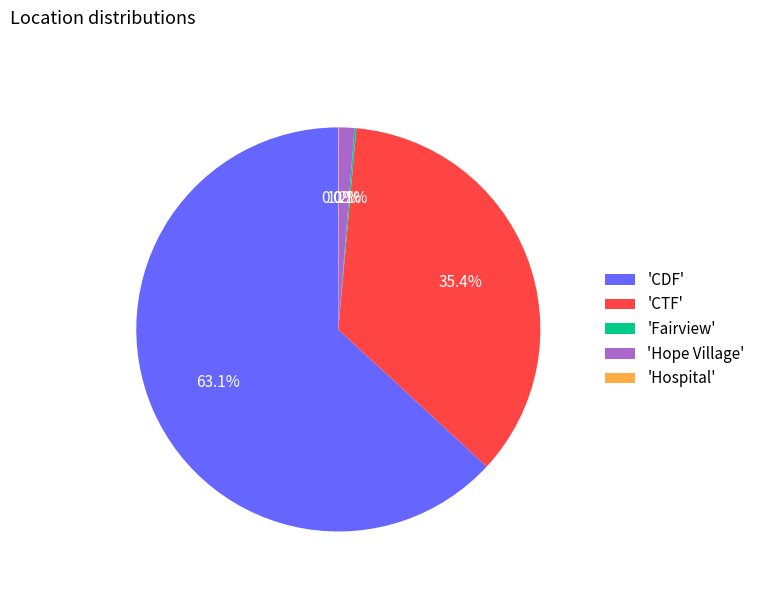

Which slice is the largest?

'CDF'